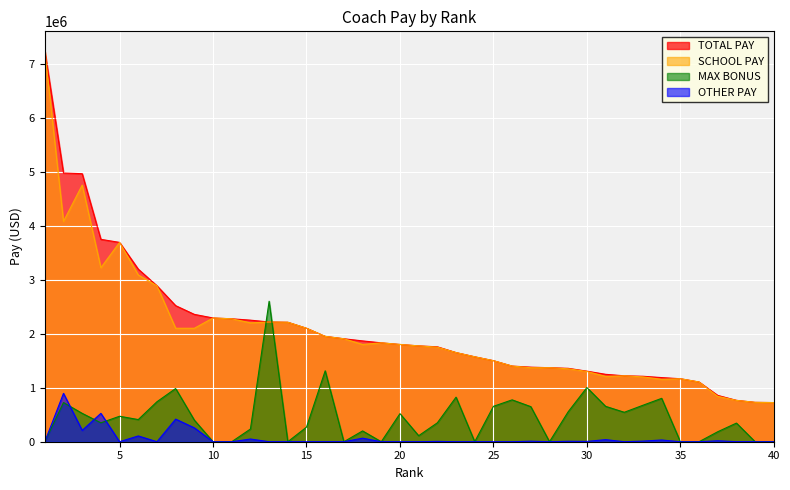

True or false: SCHOOL PAY has a value of 394965 at 18.

False